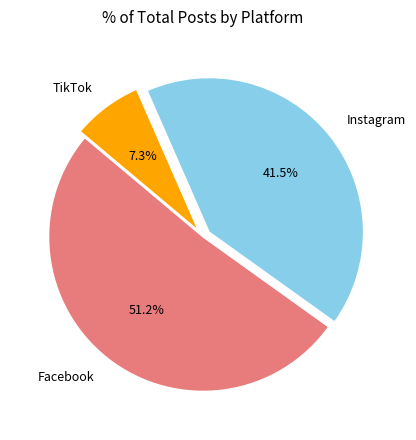

To the nearest percent, what percentage of the pie is TikTok?

7%